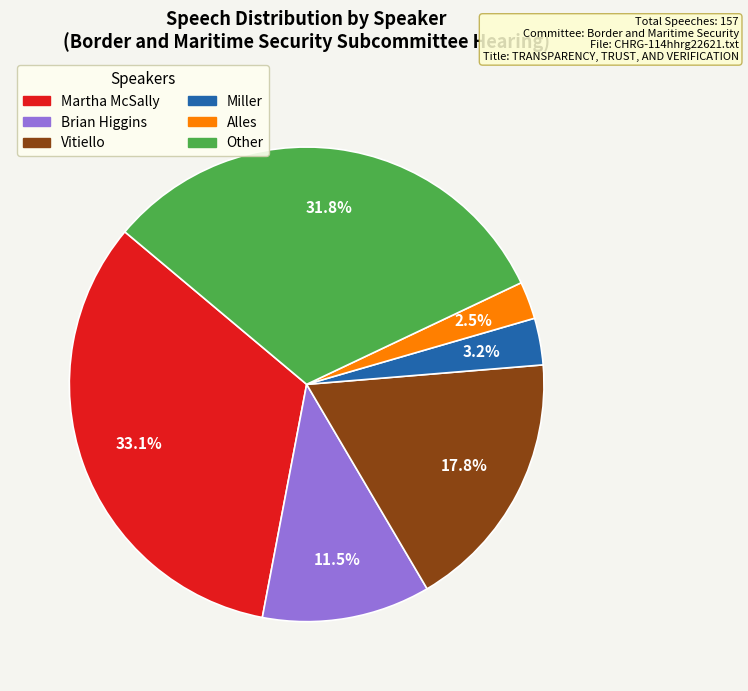

To the nearest percent, what portion does Martha McSally represent?

33%